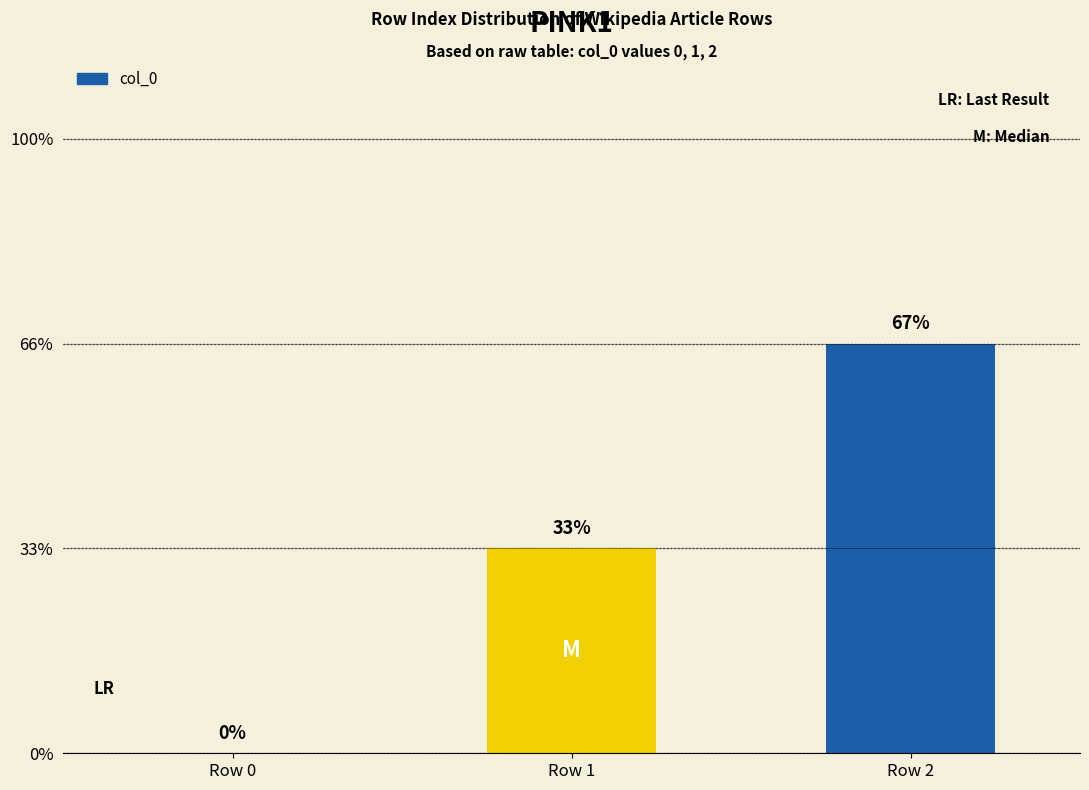

Which has a higher value, Row 2 or Row 1?

Row 2